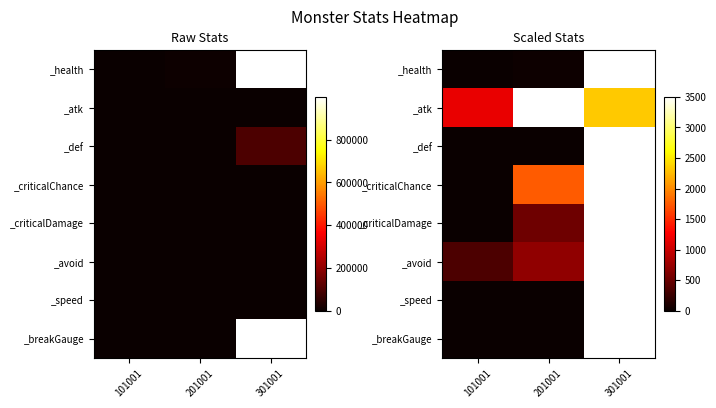

Which category has the highest value in the _criticalChance series?

301001